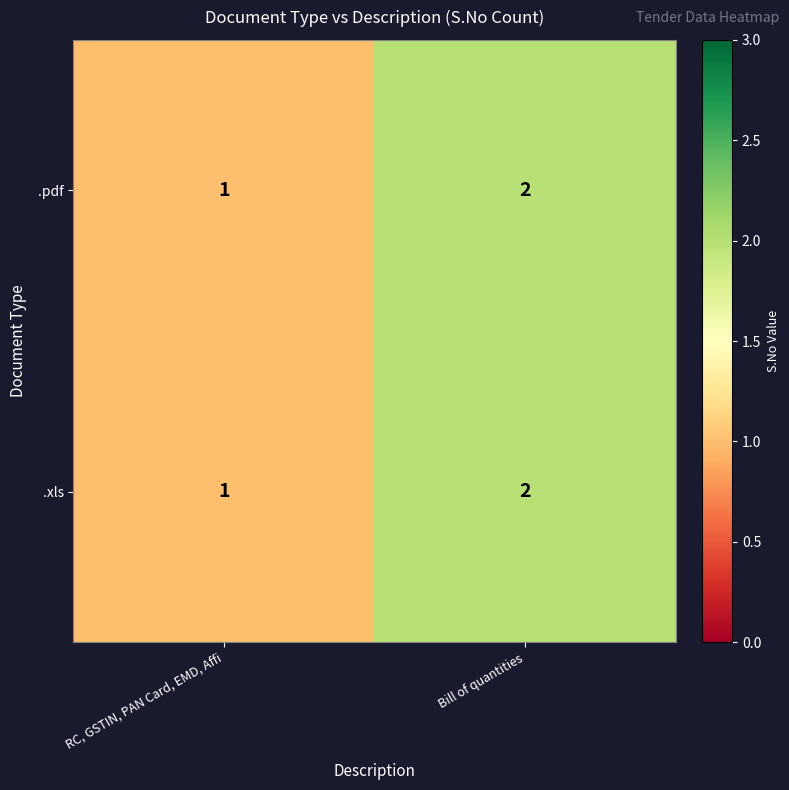

Reading left to right, list all the values displayed in this chart.

.pdf: RC, GSTIN, PAN Card, EMD, Affi=1	Bill of quantities=2
.xls: RC, GSTIN, PAN Card, EMD, Affi=1	Bill of quantities=2